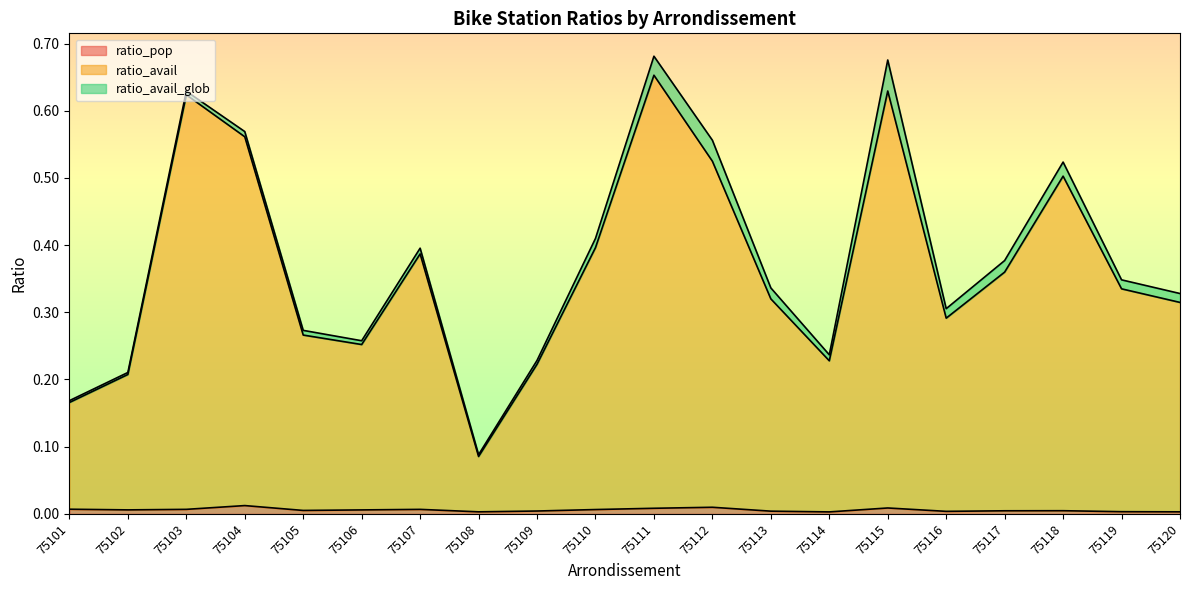

The value of ratio_avail at 75113 is 0.5. True or false?

False